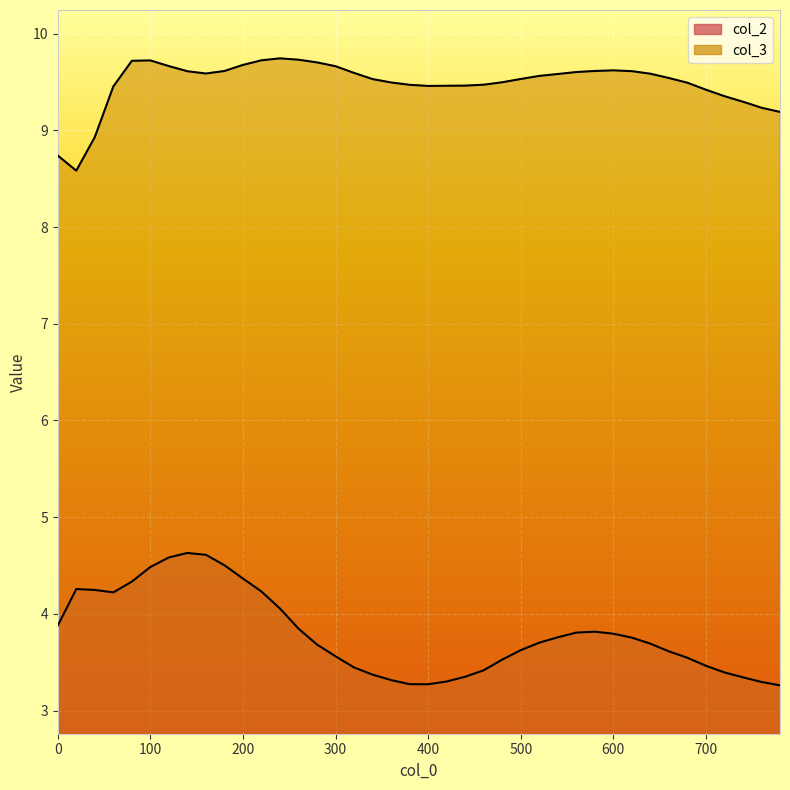

What is the value of the col_3 point at the 33rd from the left?

9.6